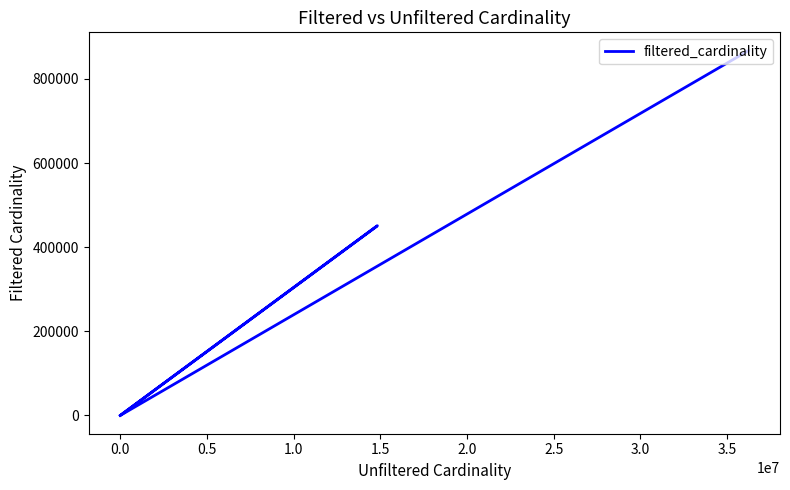

True or false: the data has more than 1 interior local peaks.

False